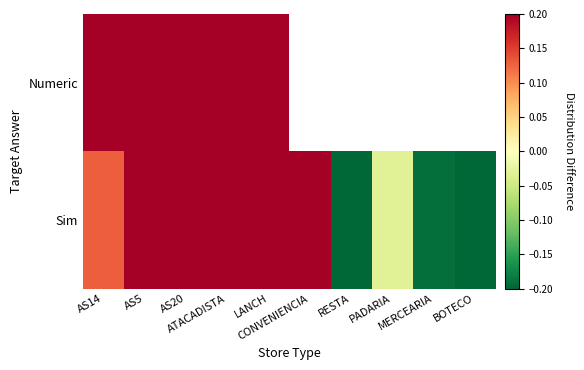

At which category is the sum across all series the highest?

AS5